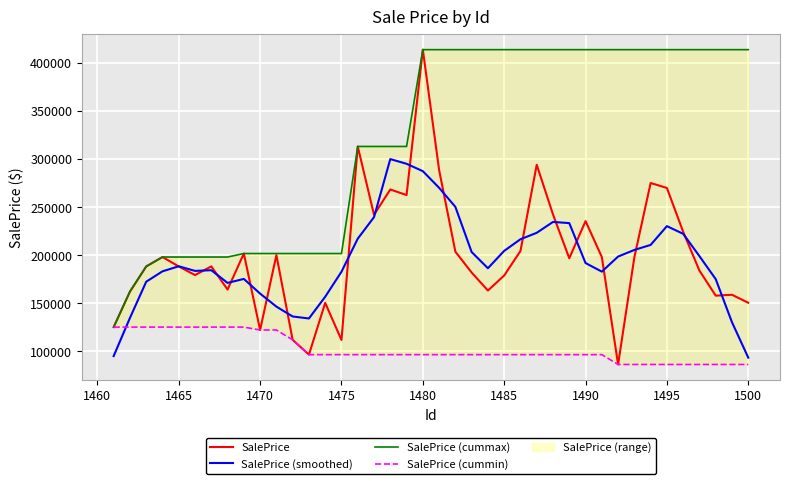

List the series in order of their peak value, lowest first.

SalePrice (cummin), SalePrice (smoothed), SalePrice, SalePrice (cummax)